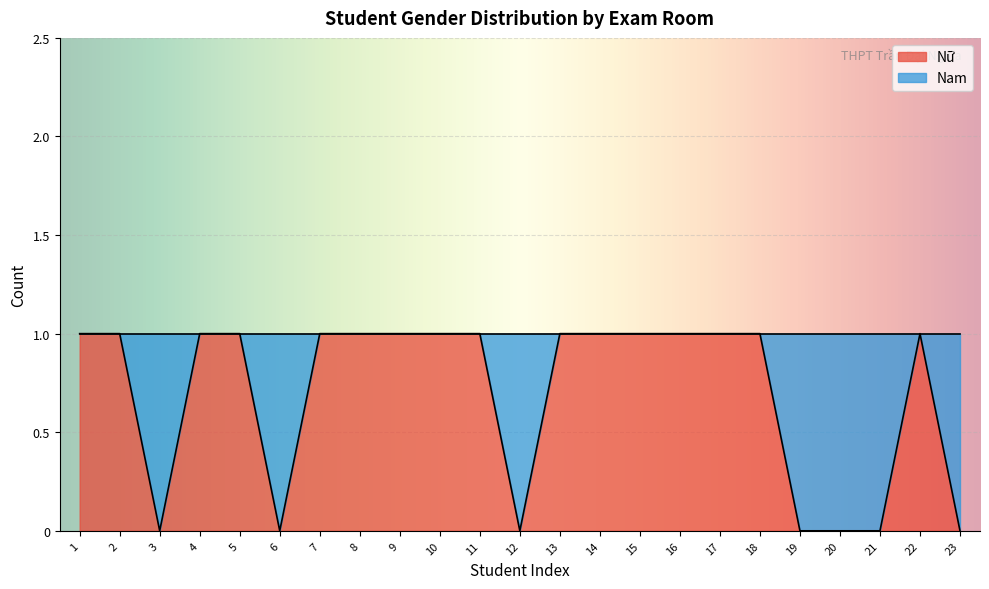

How many values are between 0 and 1?

23